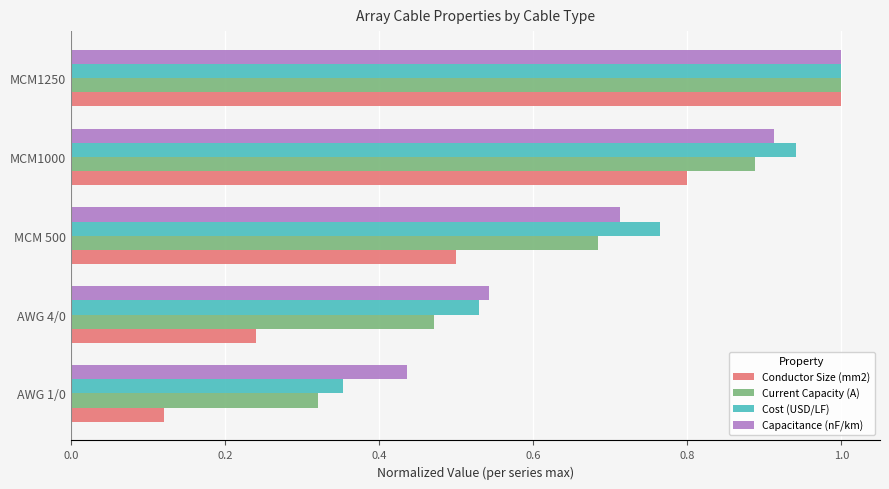

Is the value of Capacitance (nF/km) at MCM1250 greater than the value of Cost (USD/LF) at AWG 1/0?

Yes